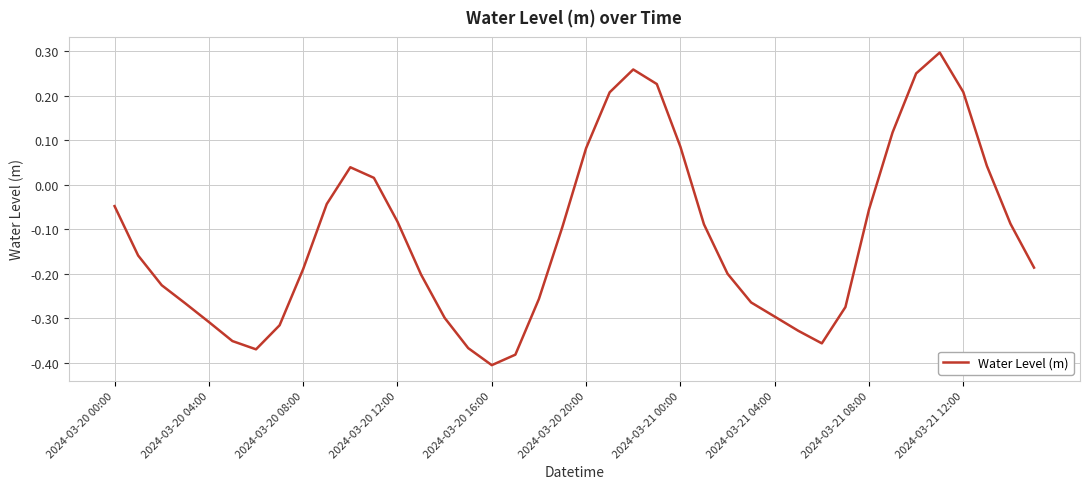

What is the difference between the maximum and minimum values?

0.7